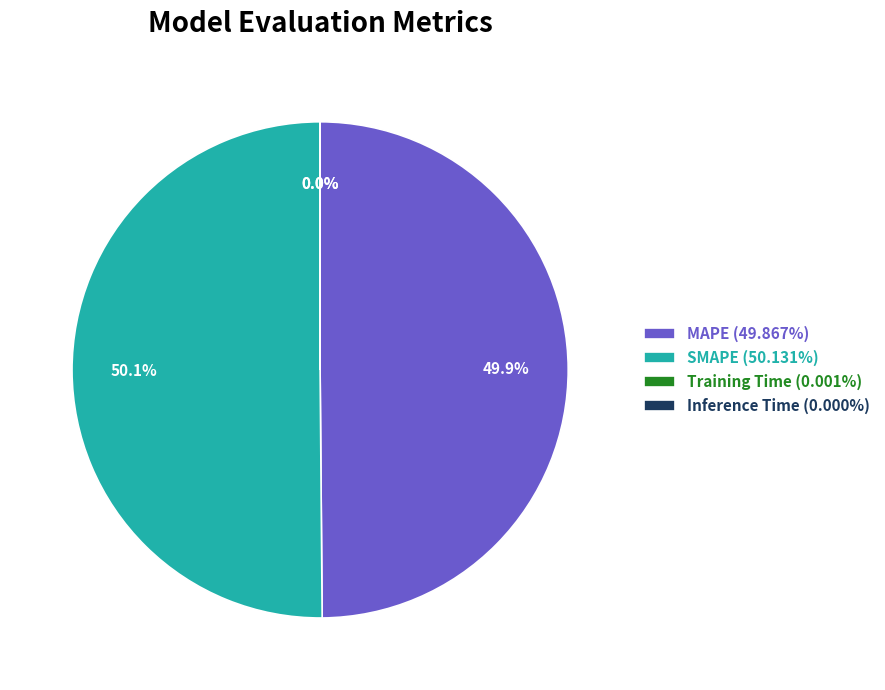

How much of the chart is everything except Inference Time?

100.0%